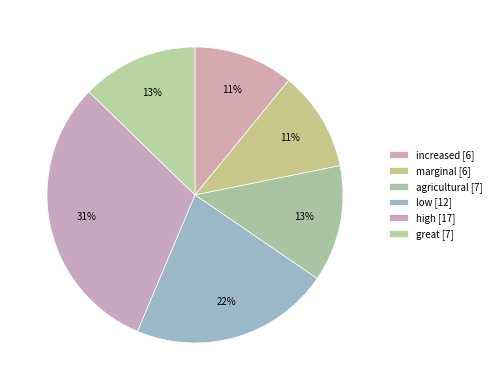

Is it true that increased is 18% of the pie?

False